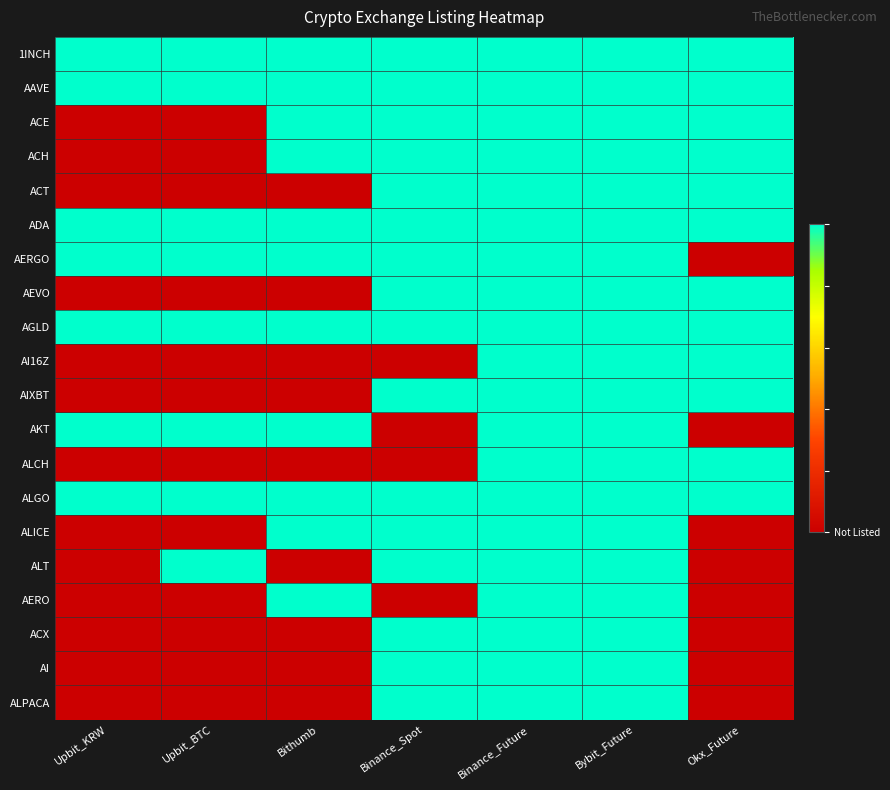

What is the total value across all series at Bithumb?

11